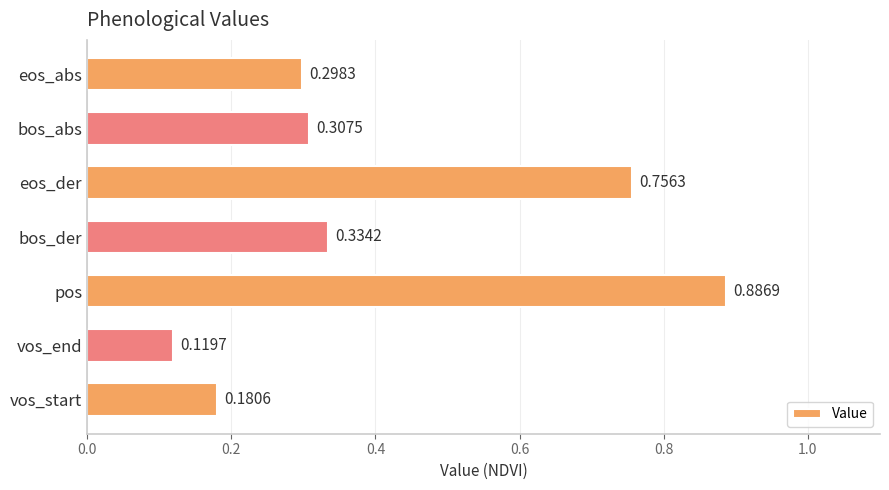

What is the sum of all values?

2.9